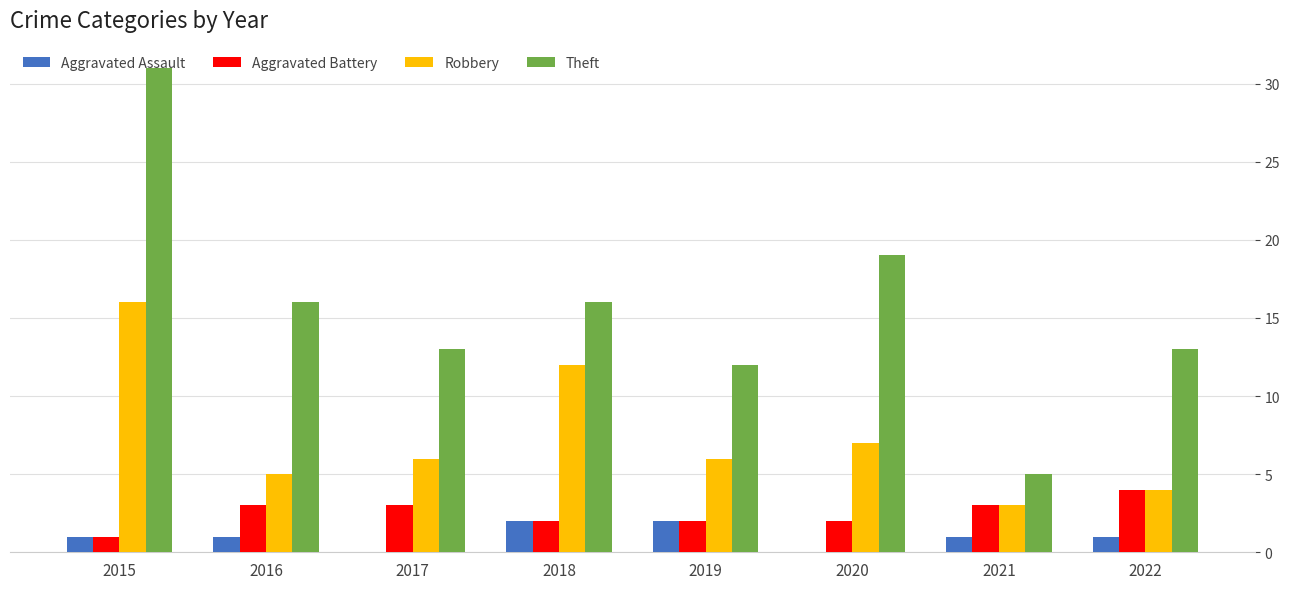

Reading right to left, transcribe all the data shown in this chart.

Aggravated Assault: 1	1	0	2	2	0	1	1
Aggravated Battery: 4	3	2	2	2	3	3	1
Robbery: 4	3	7	6	12	6	5	16
Theft: 13	5	19	12	16	13	16	31